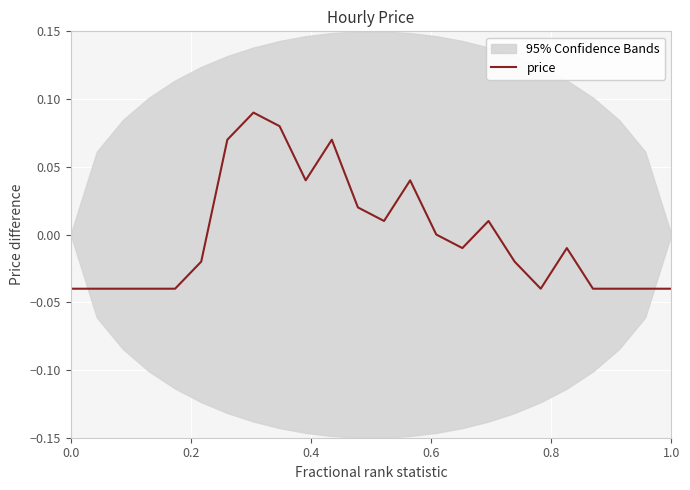

How many points are higher than both their immediate neighbors (excluding endpoints)?

5